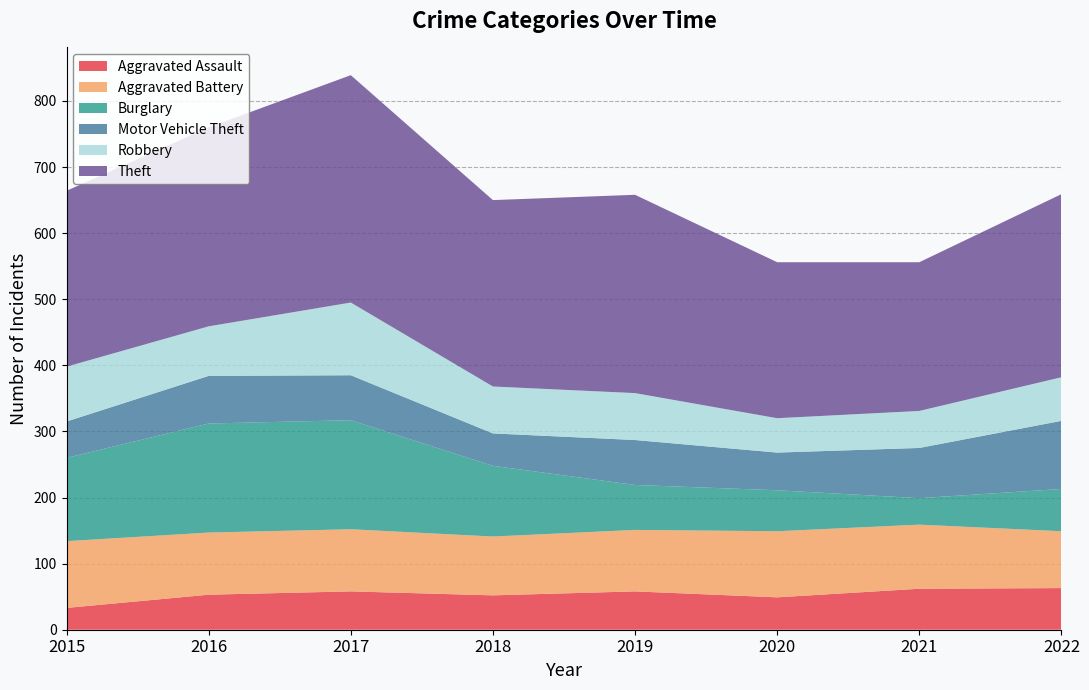

Reading left to right, what are all the values shown in this chart?

Aggravated Assault: 33	53	58	52	58	49	62	63
Aggravated Battery: 101	94	94	89	93	100	97	86
Burglary: 126	165	165	107	68	62	40	64
Motor Vehicle Theft: 55	72	68	49	68	57	76	103
Robbery: 83	75	110	71	71	52	56	66
Theft: 266	301	344	282	300	236	225	277